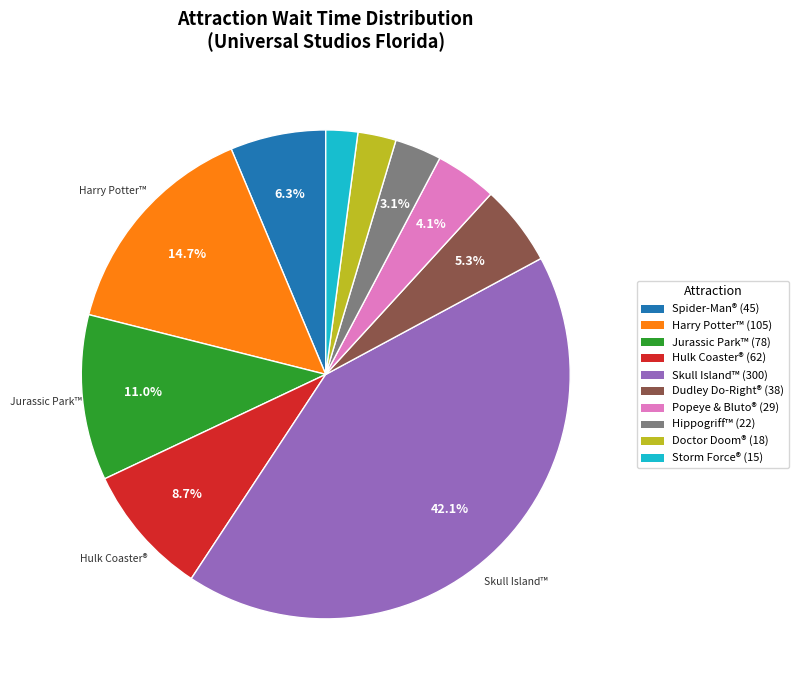

Does any single category account for the majority?

No